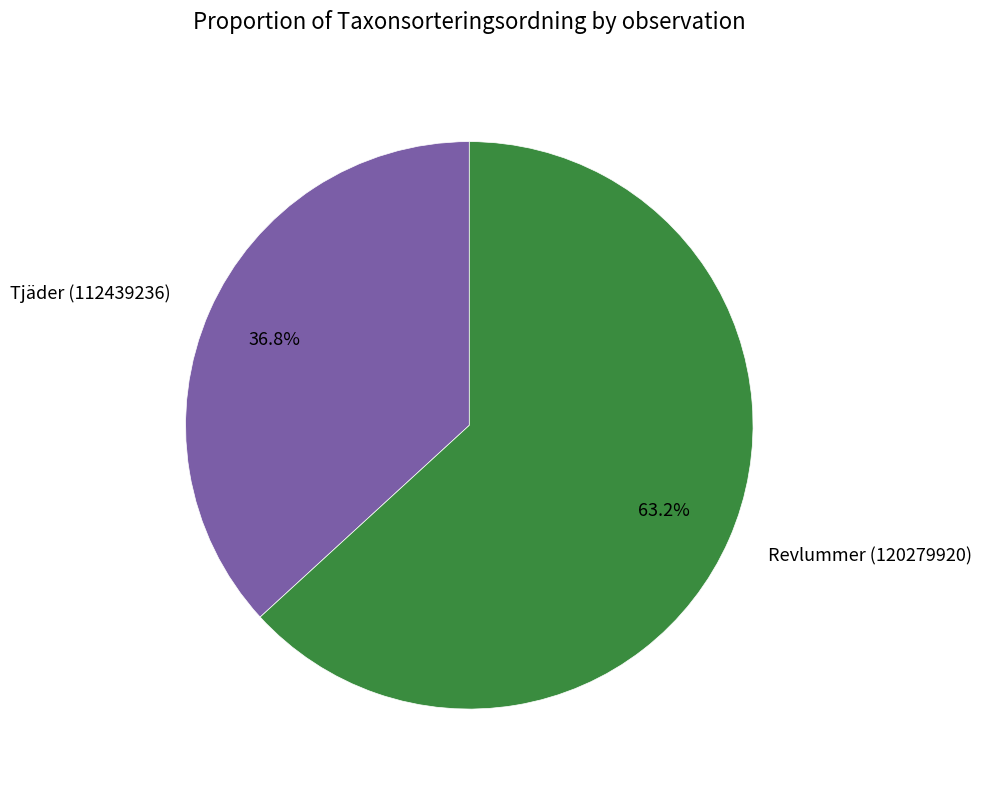

Is there any slice that represents more than half of the pie?

Yes